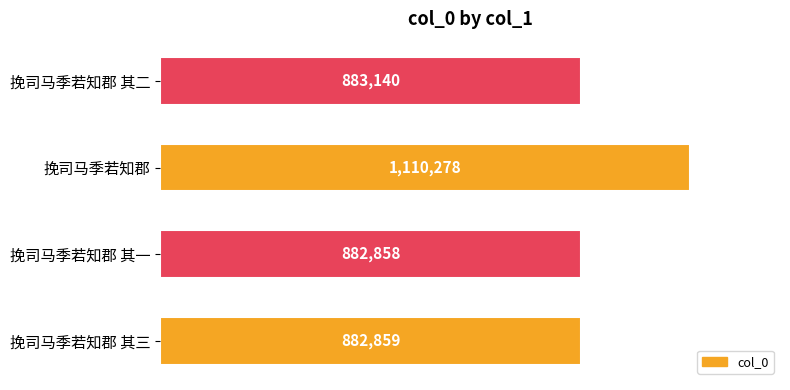

Are the bars horizontal?

Yes